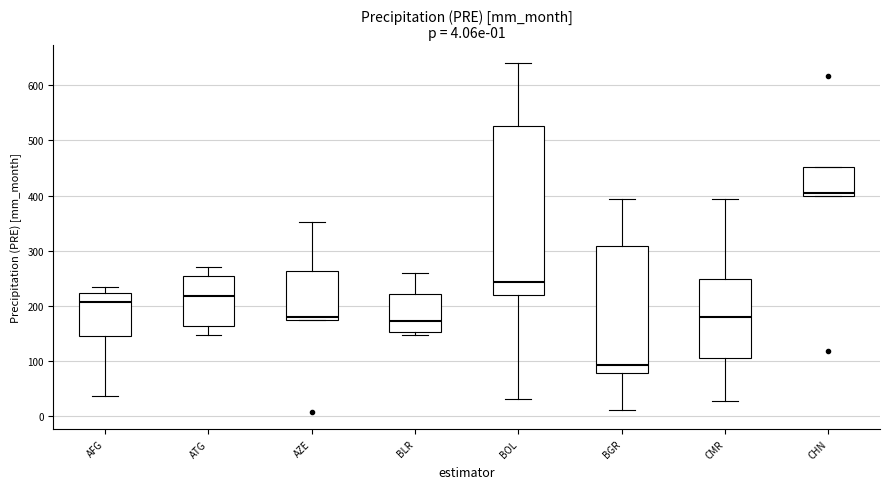

Which box's median line is the lowest?

BGR